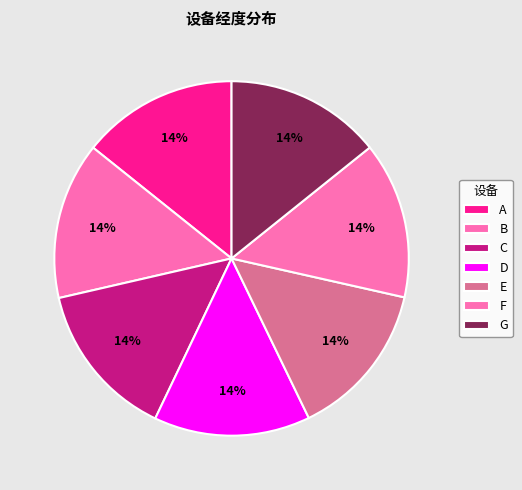

How many segments does this pie chart have?

7